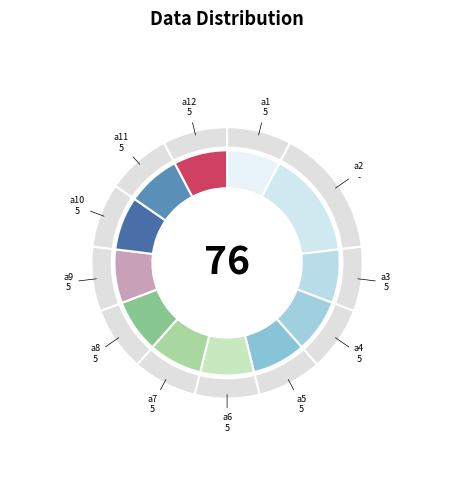

To the nearest percent, what is the average slice percentage?

8%